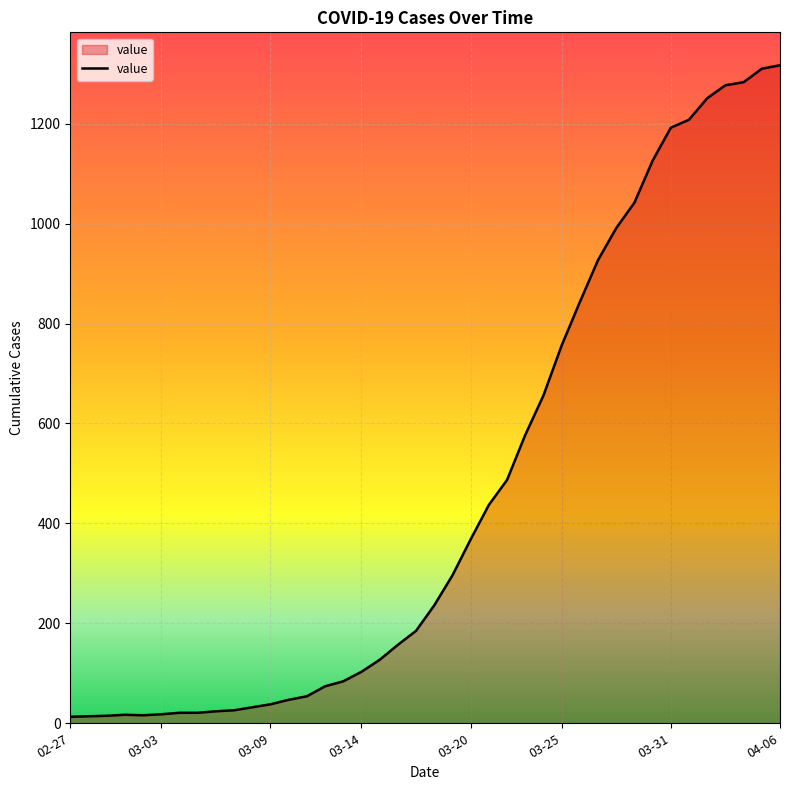

What is the maximum value shown in the chart?

1317